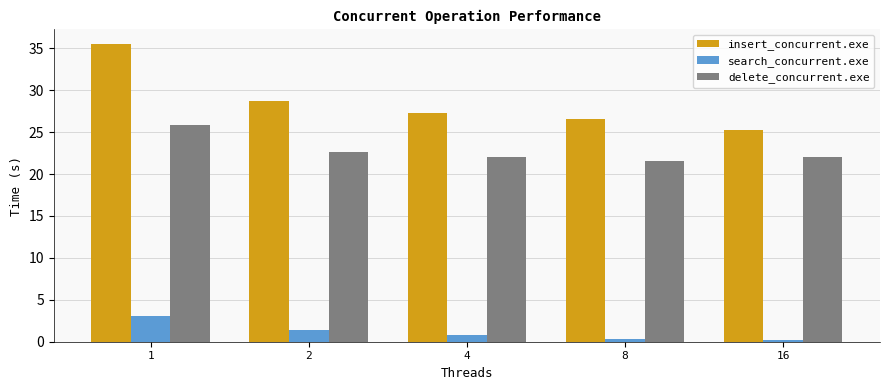

What is the sum of all insert_concurrent.exe values?

143.3